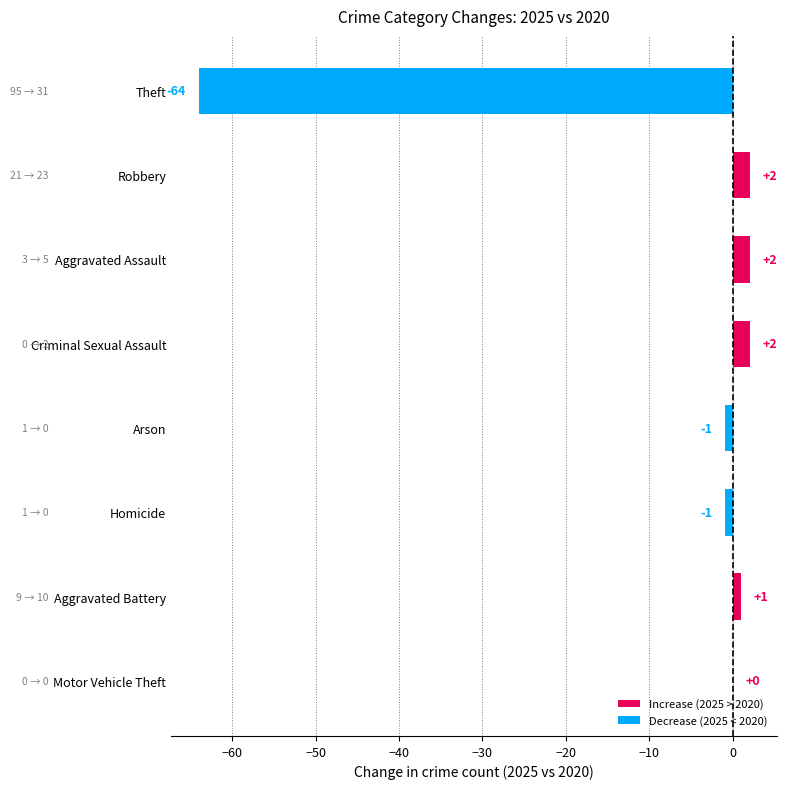

Are the bars horizontal?

Yes